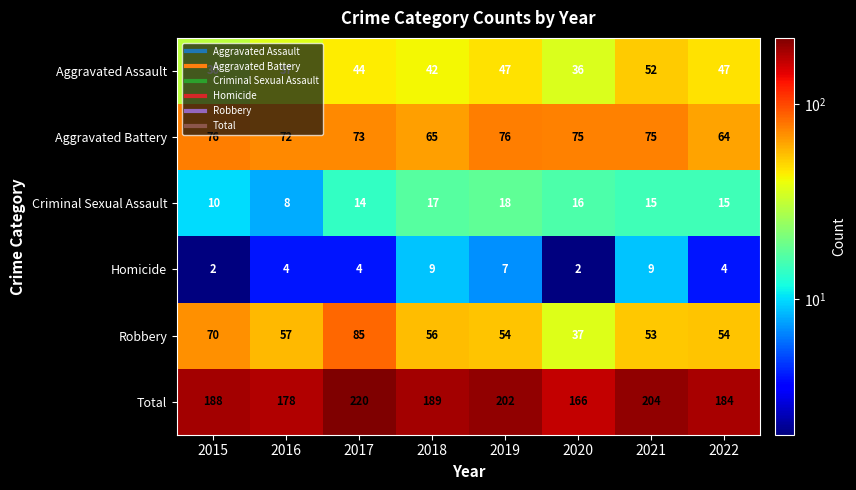

Rank the series at 2018 from highest to lowest value.

Total, Aggravated Battery, Robbery, Aggravated Assault, Criminal Sexual Assault, Homicide